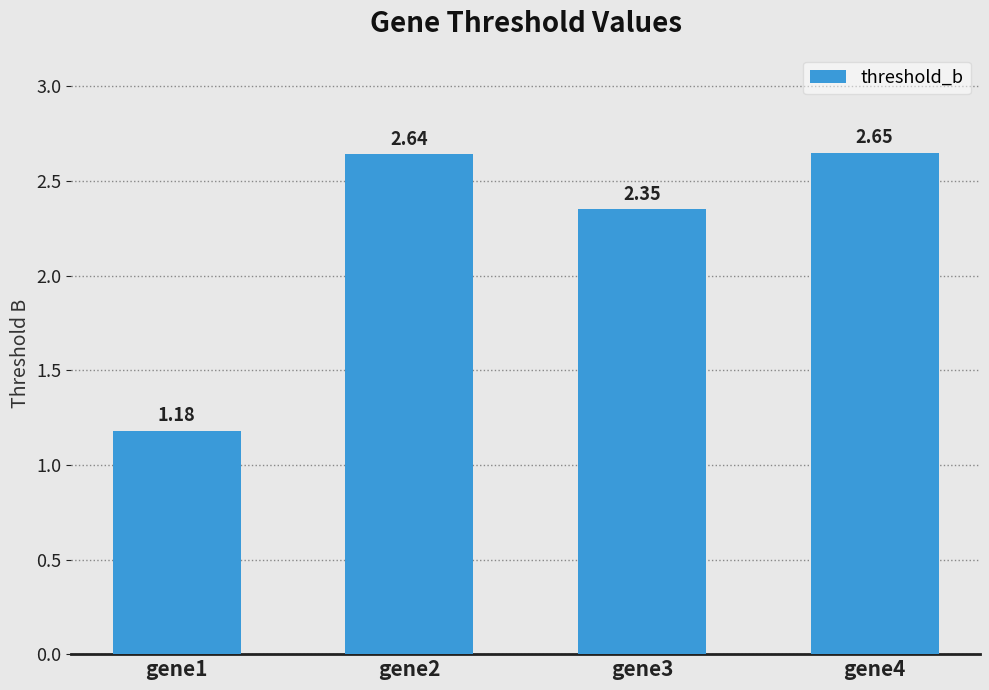

What is the change in value from gene1 to gene3?

+1.2